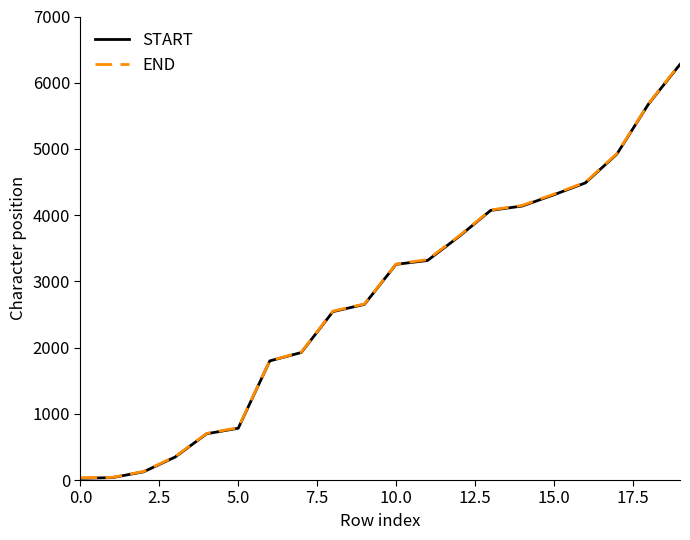

What is the maximum value for END?

6285